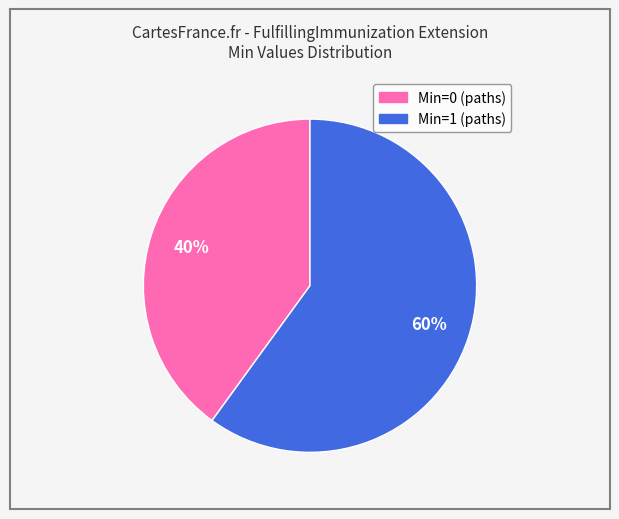

Is there a majority slice in this chart?

Yes